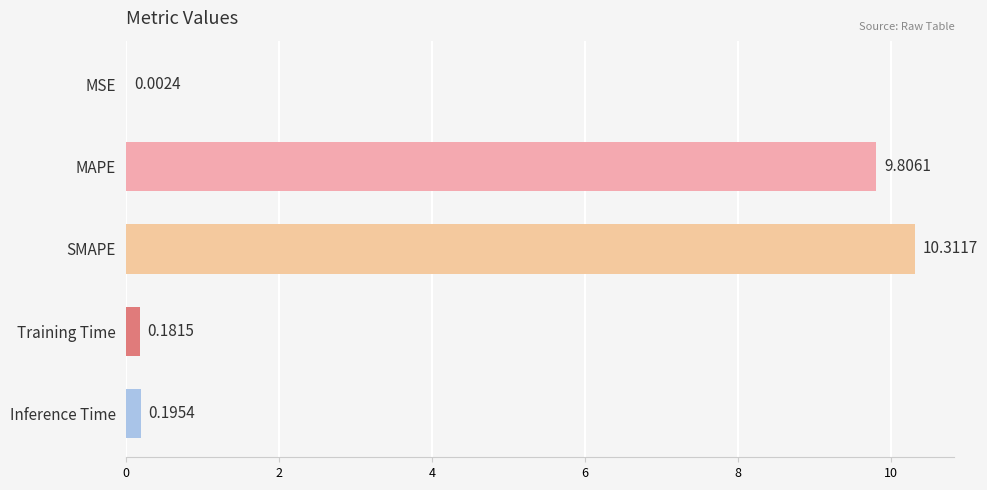

What is the greatest value displayed?

10.3